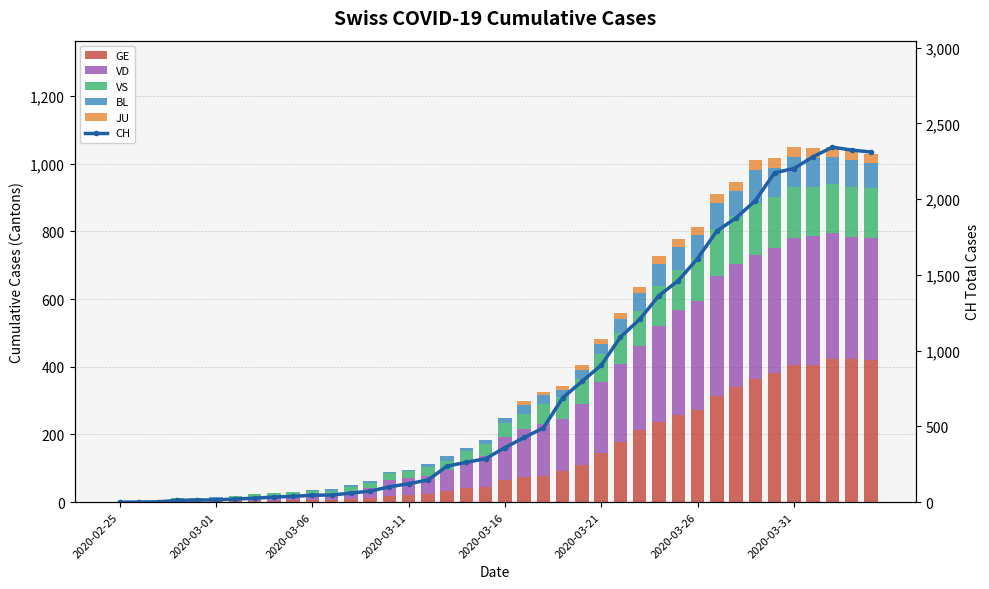

What is the difference between the maximum and minimum values in the VS series?

152